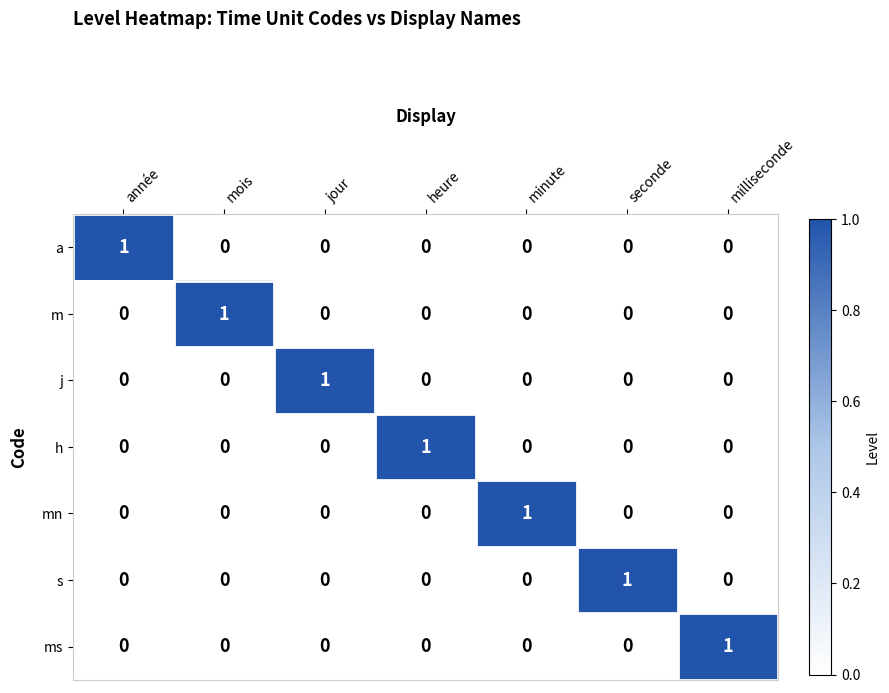

How many m values are between 0 and 1?

7